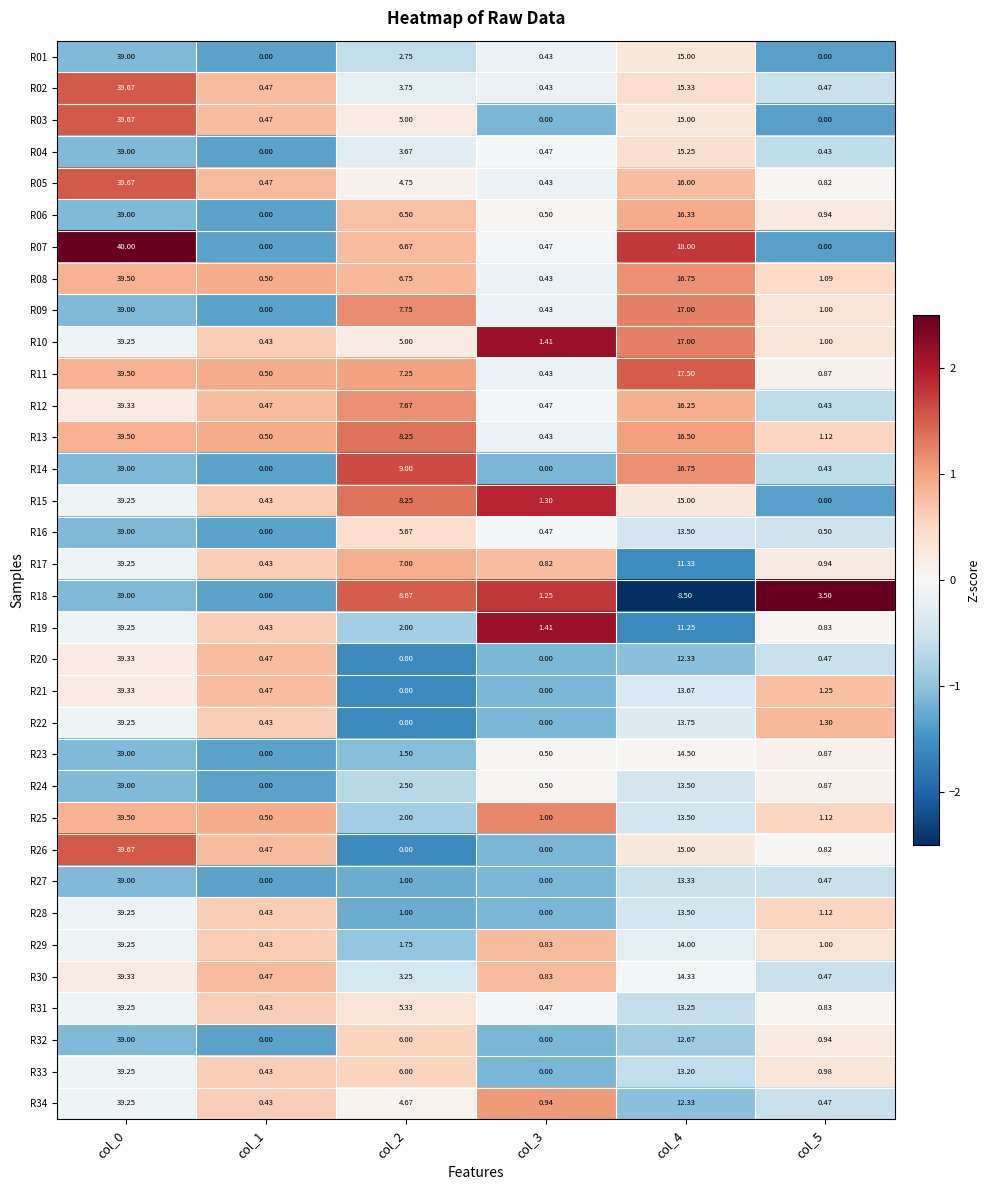

Is the value of R01 at col_2 greater than the value of R11 at col_4?

No